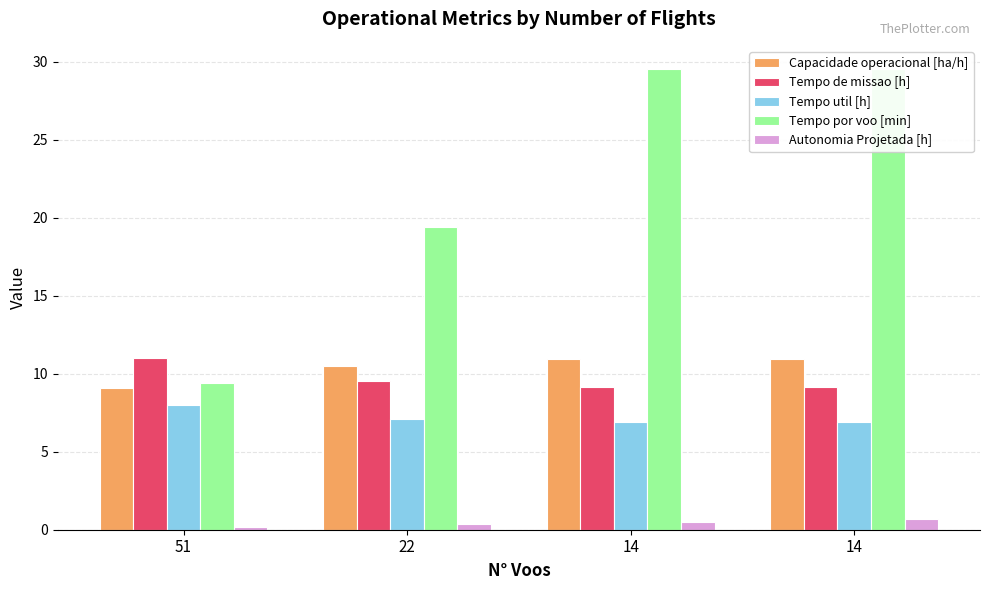

What is the difference between the maximum and second lowest values in the Tempo por voo [min] series?

10.2